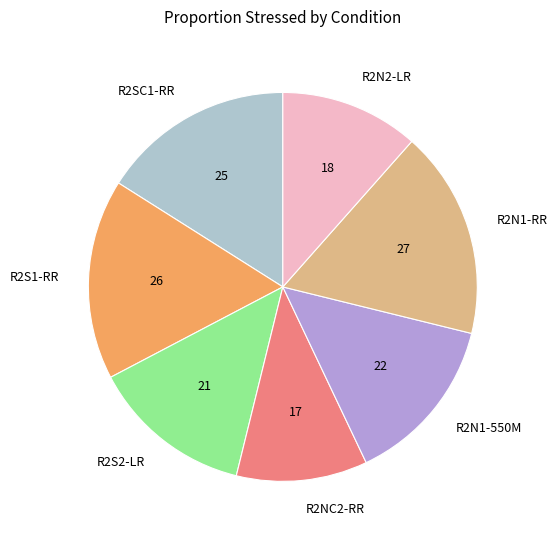

True or false: R2N1-RR accounts for 17% of the total.

True